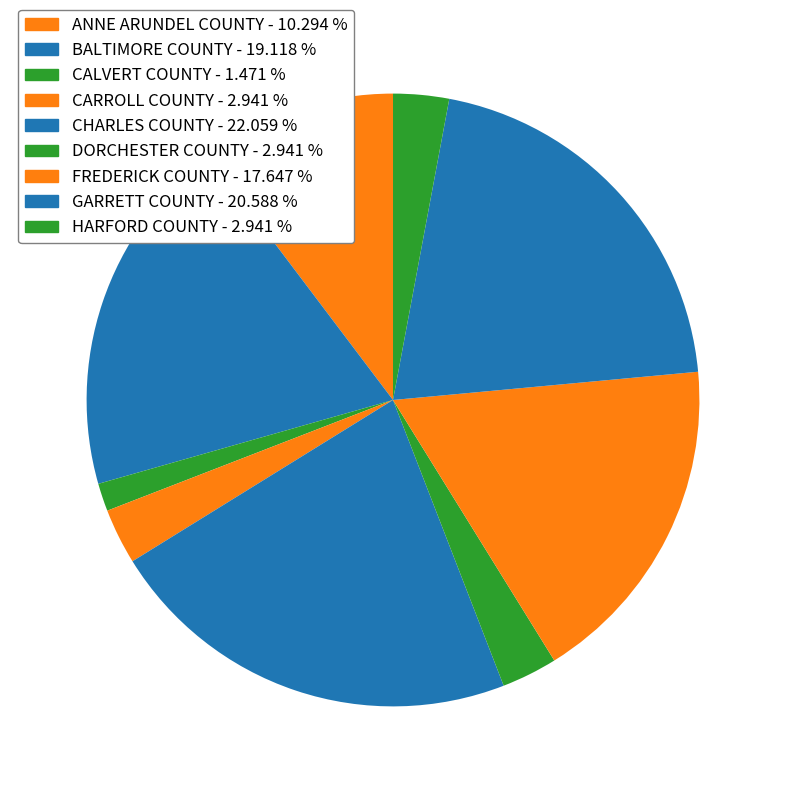

Count the number of slices in the pie.

9